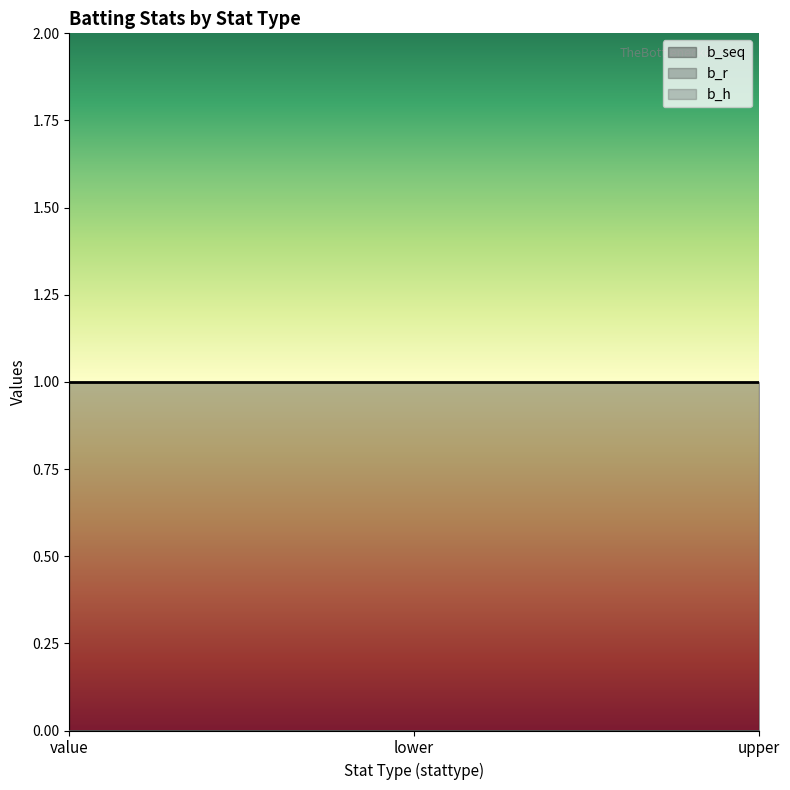

Reading left to right, transcribe all the data shown in this chart.

b_seq: value=1	lower=1	upper=1
b_r: value=0	lower=0	upper=0
b_h: value=0	lower=0	upper=0